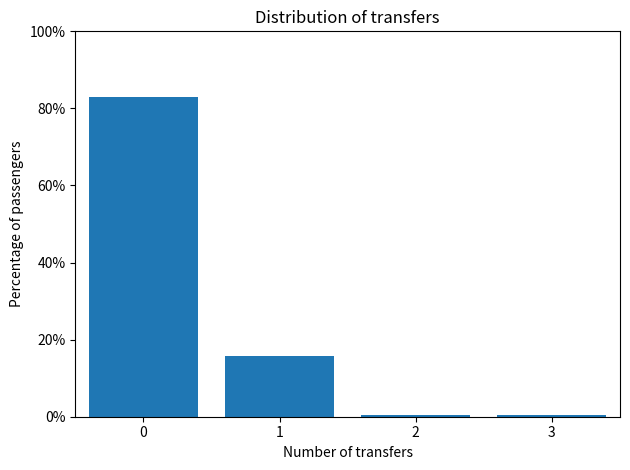

Reading right to left, what are all the values shown in this chart?

0.6	0.6	15.8	83.1